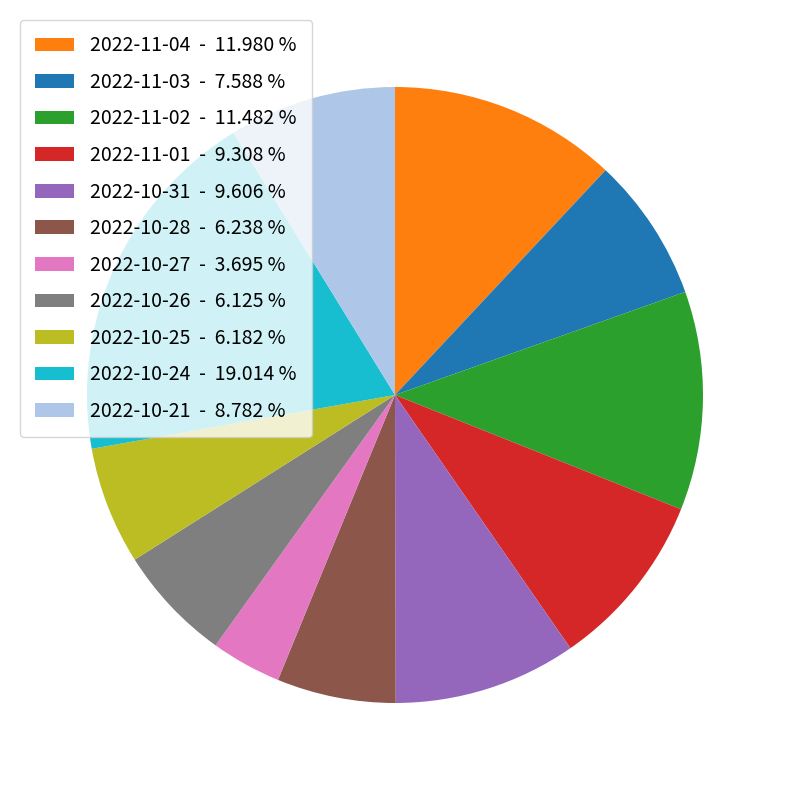

Combined, do 2022-11-02 and 2022-10-21 account for over 50%?

No